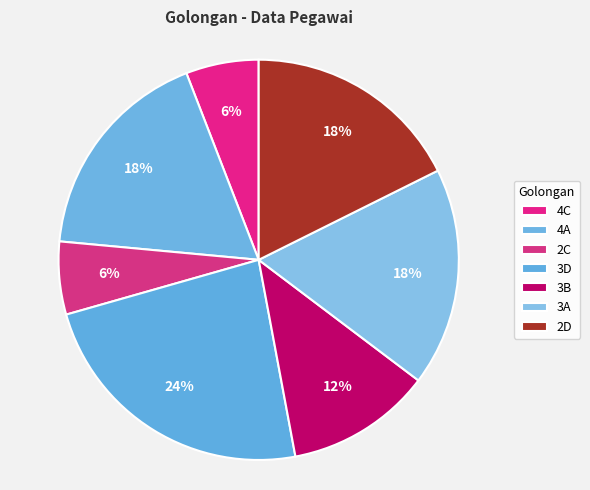

Which slice is the smallest?

4C